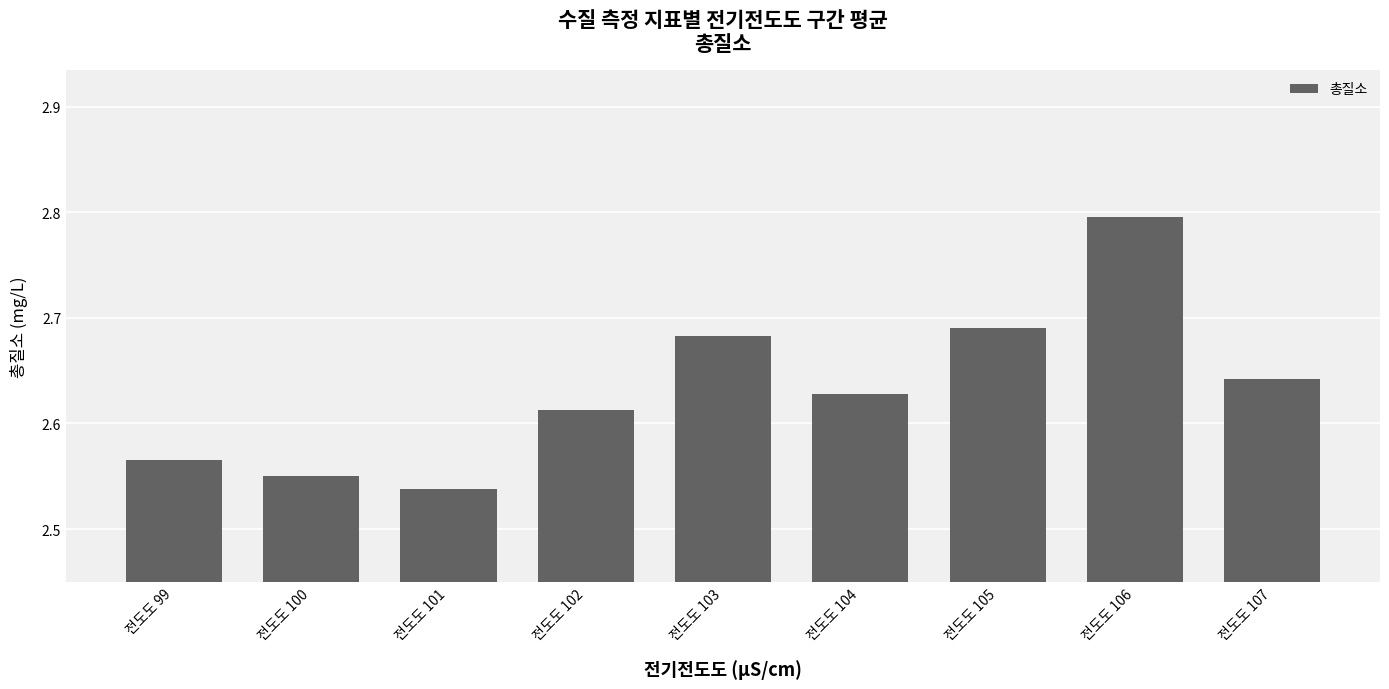

Does the chart contain stacked bars?

No